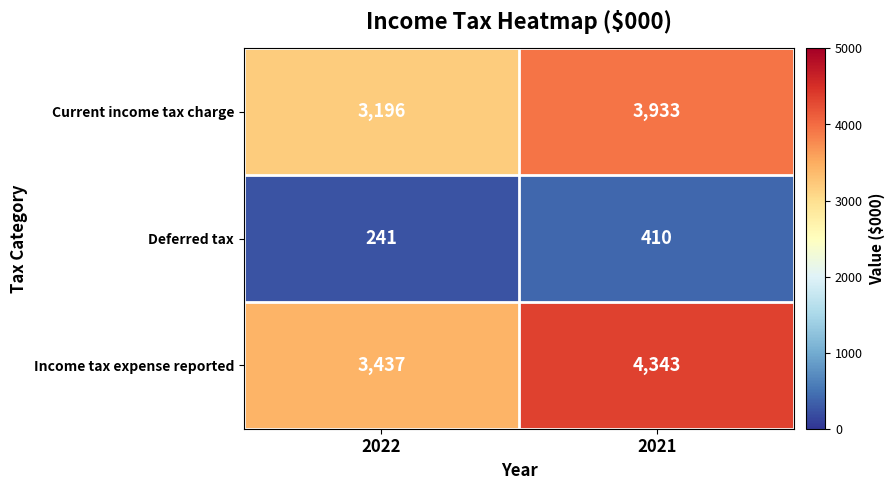

Reading left to right, what are all the values shown in this chart?

Current income tax charge: 3196	3933
Deferred tax: 241	410
Income tax expense reported: 3437	4343